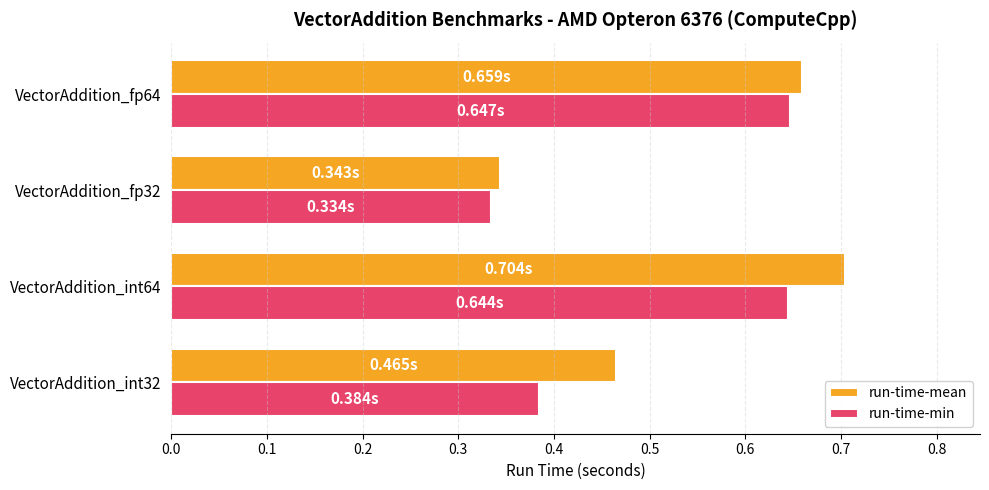

Which series has the largest range (max minus min)?

run-time-mean